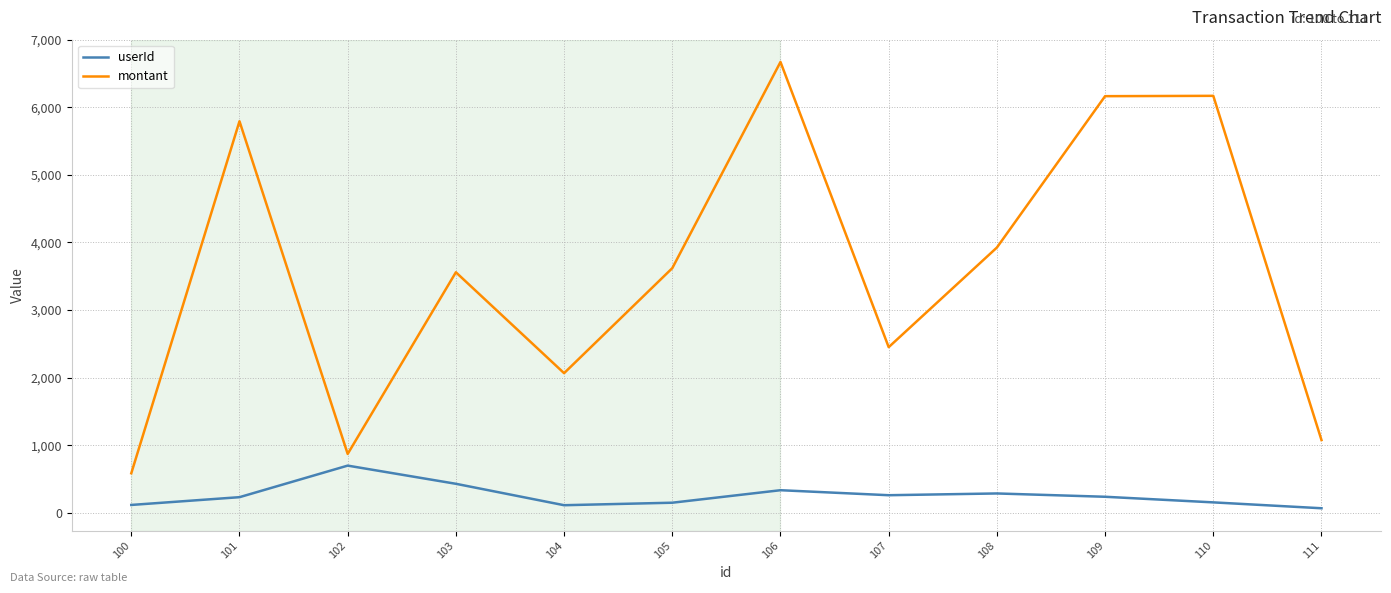

In userId, how many points are higher than both neighbors (excluding endpoints)?

3